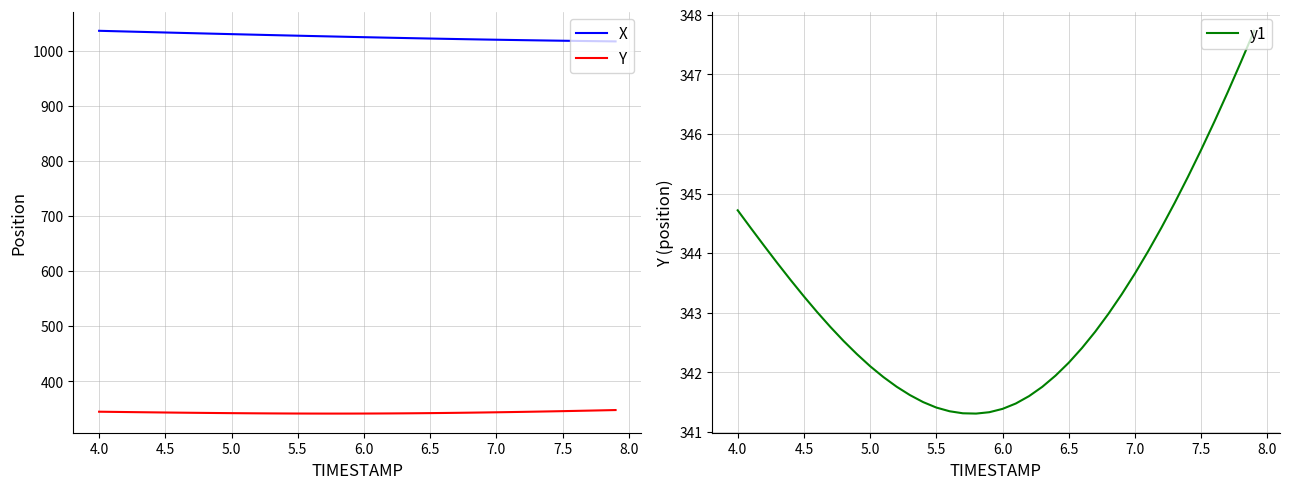

How many data points does each series have?

40